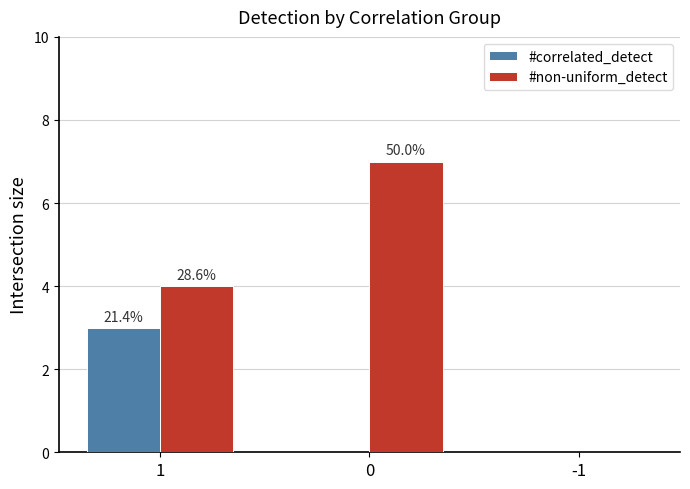

Is it true that #correlated_detect equals 4 at 1?

False